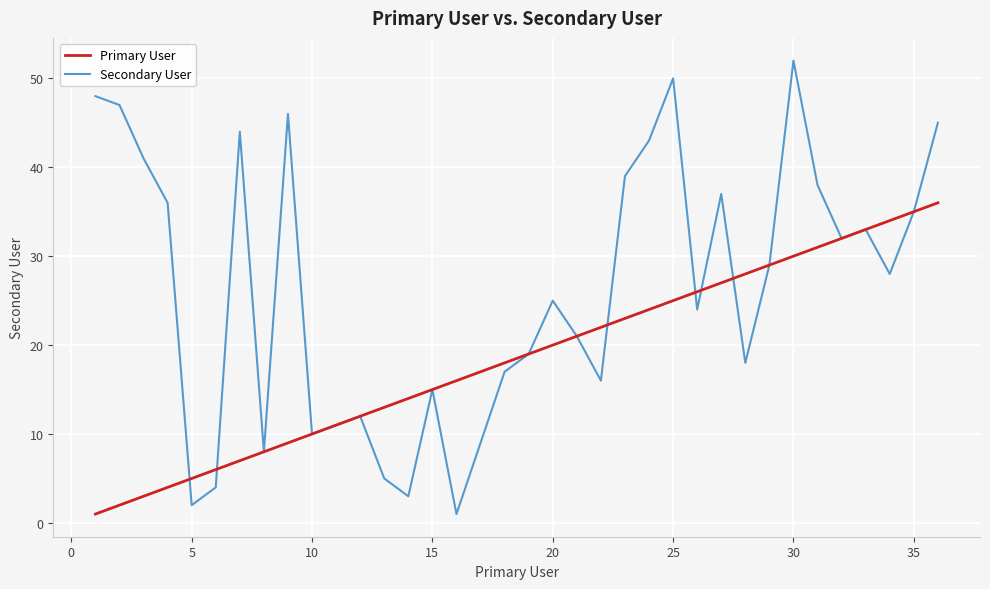

Which series has the largest total across all categories?

Secondary User